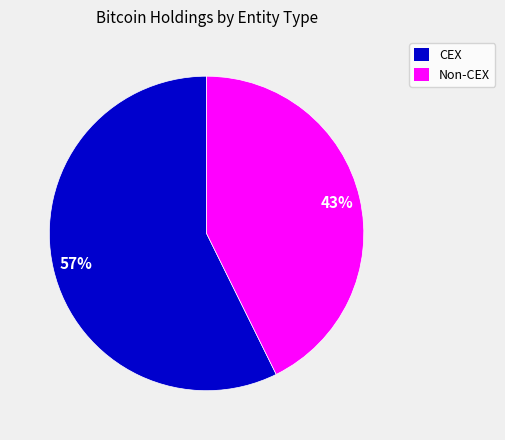

Combined, do CEX and Non-CEX account for over 50%?

Yes